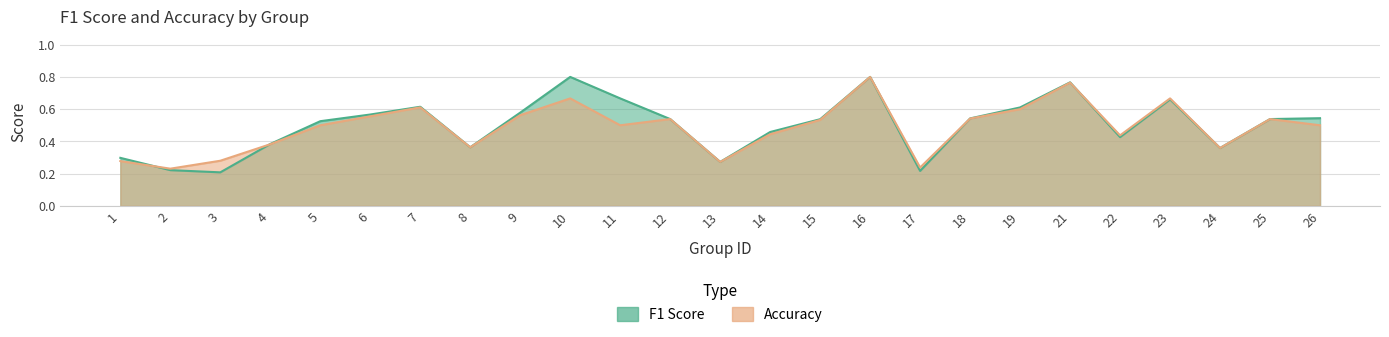

What is the smallest value displayed?

0.2